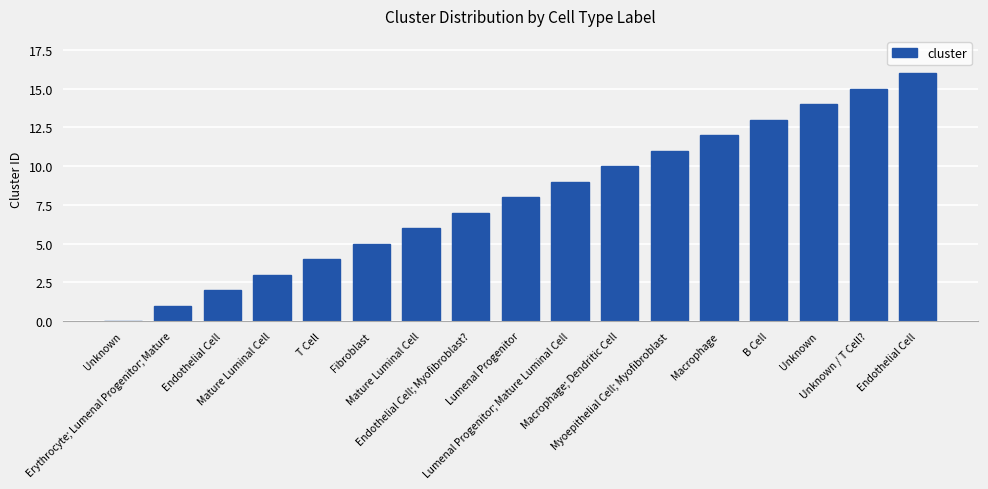

Are the bars horizontal?

No